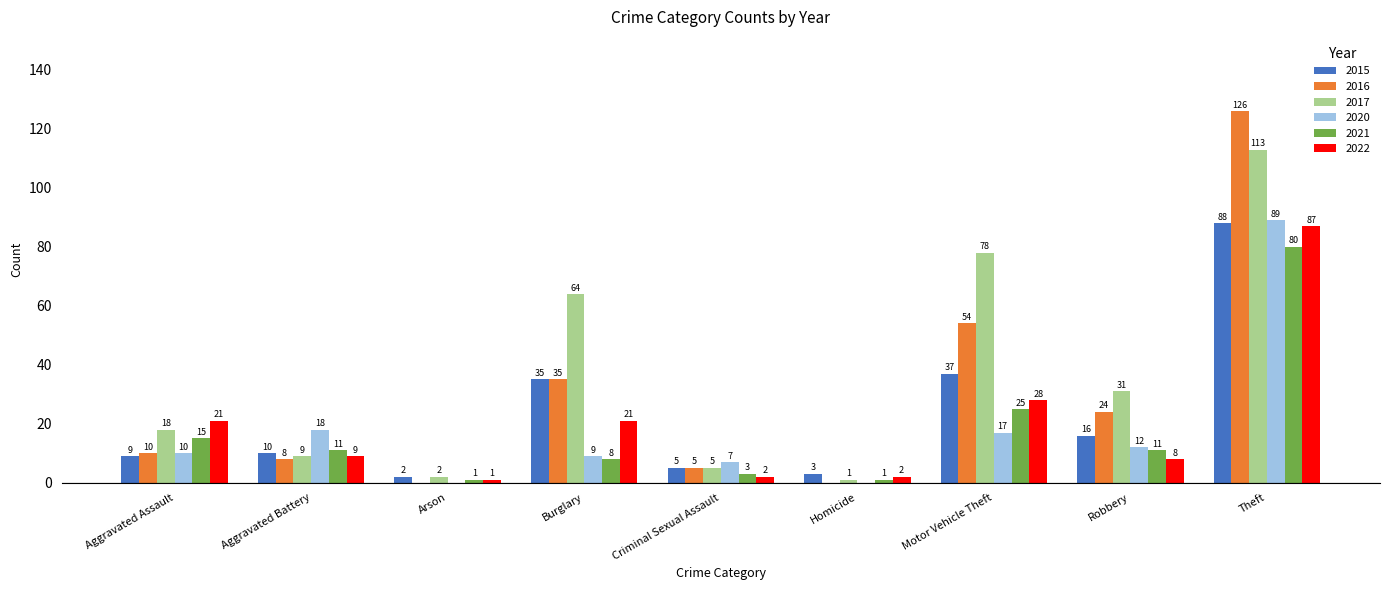

What is the maximum value shown in the chart?

126